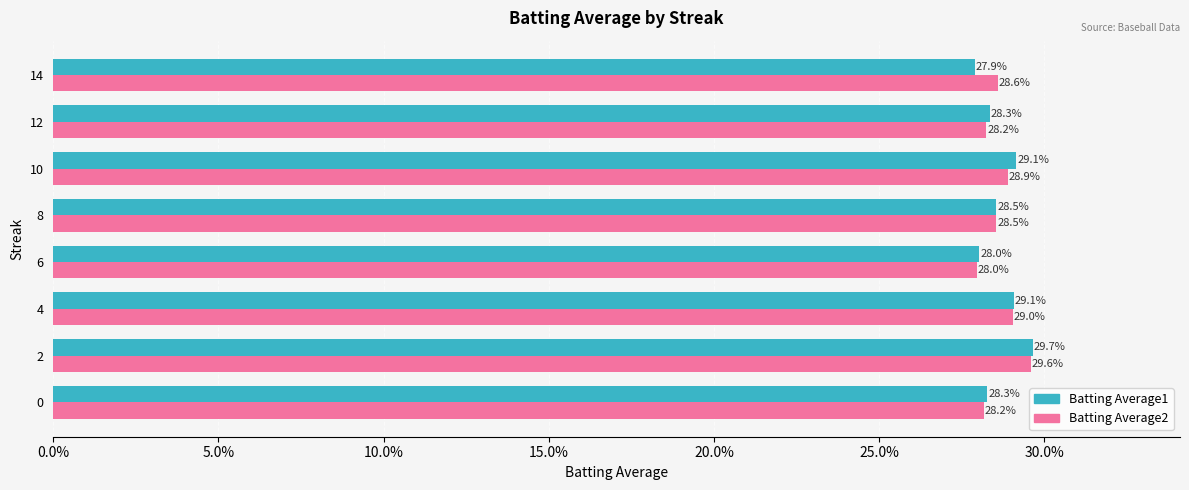

What is the maximum value for Batting Average1?

0.3